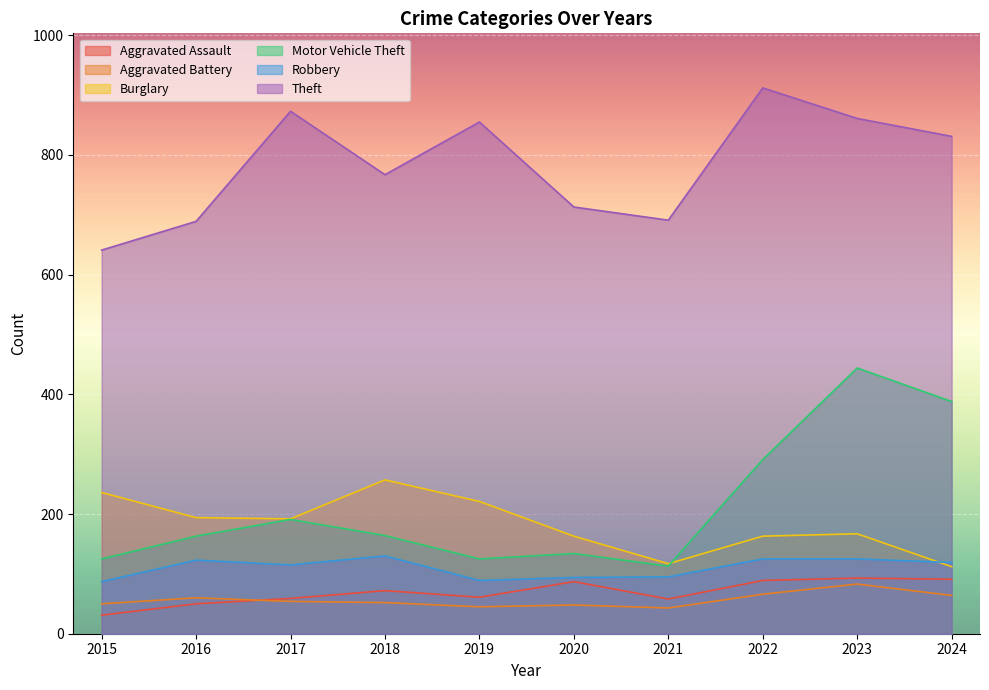

What is the value of the Motor Vehicle Theft point at the 10th from the left?

388